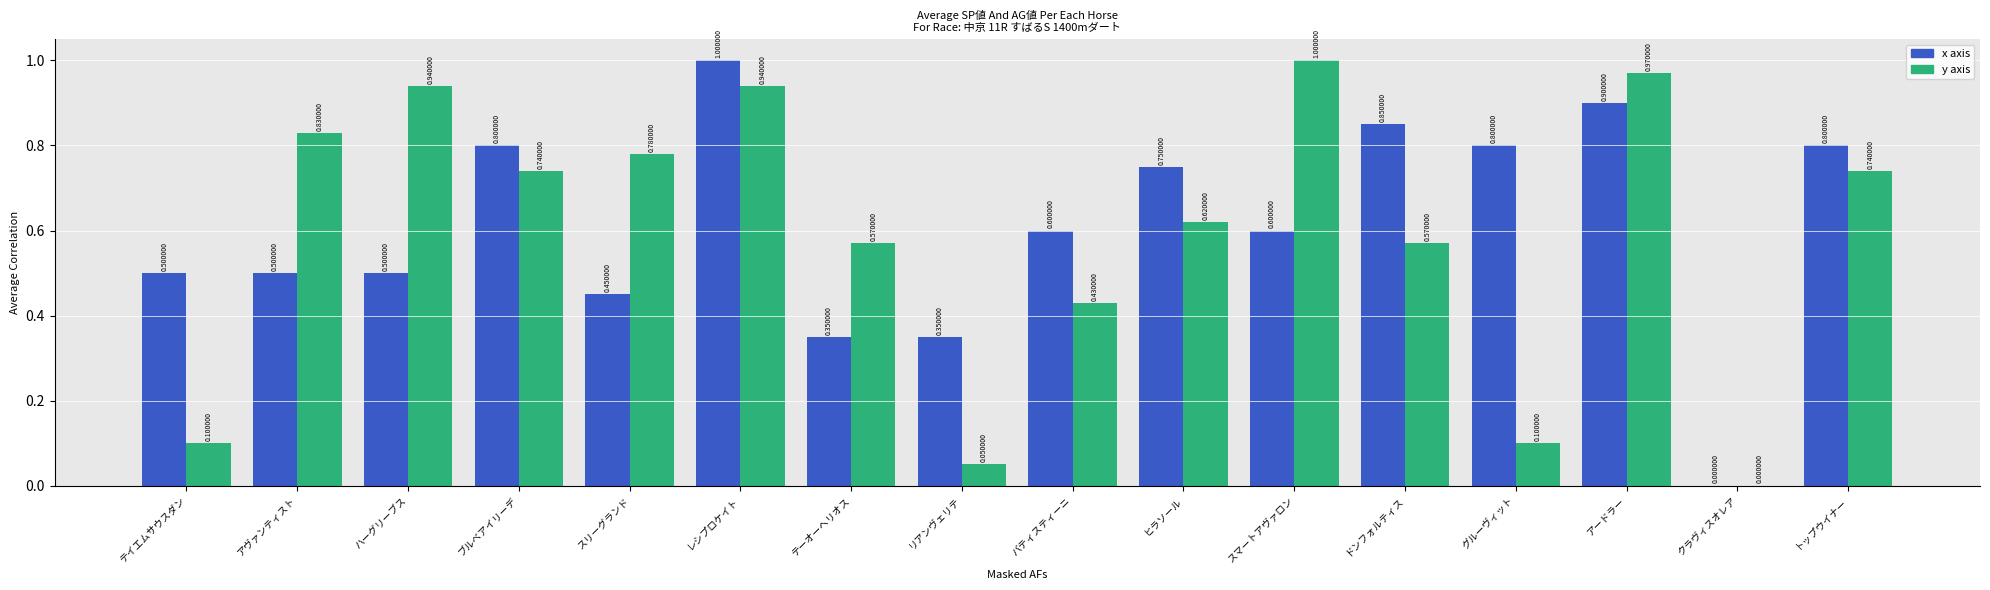

What is the total value across all series at トップウイナー?

1.5